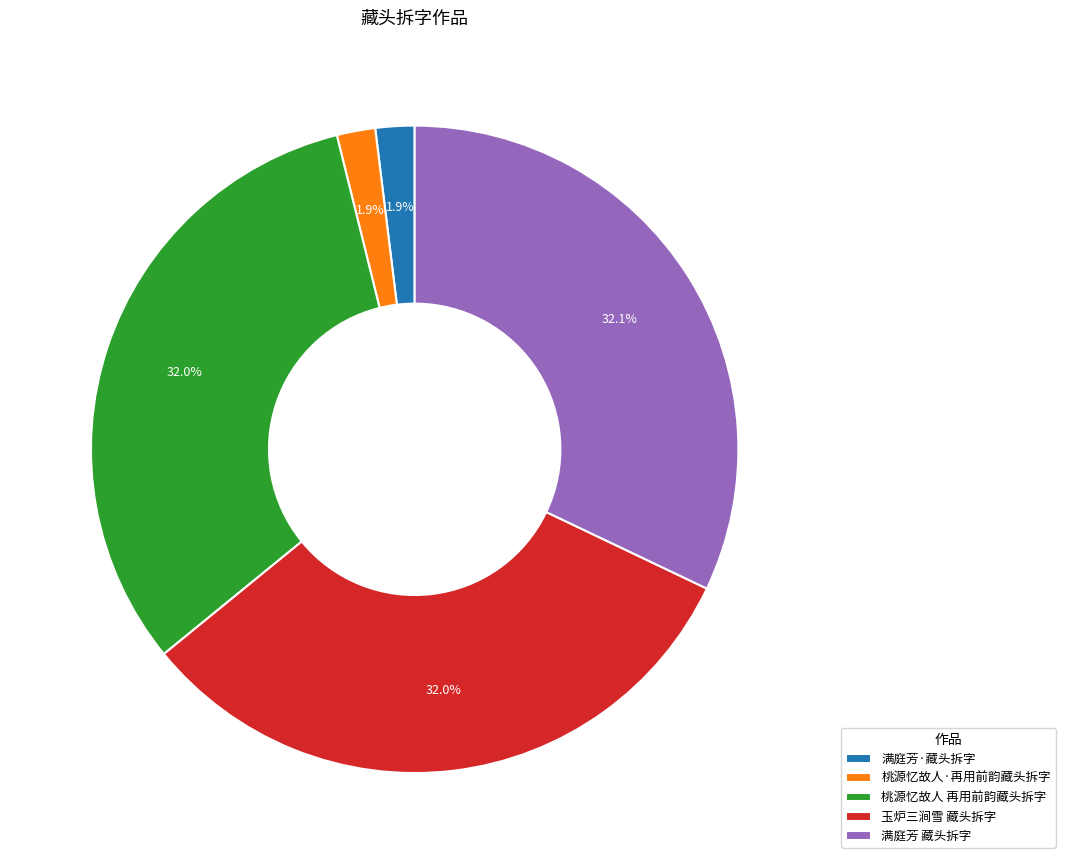

To the nearest percent, what percentage of the pie is 玉炉三涧雪 藏头拆字?

32%